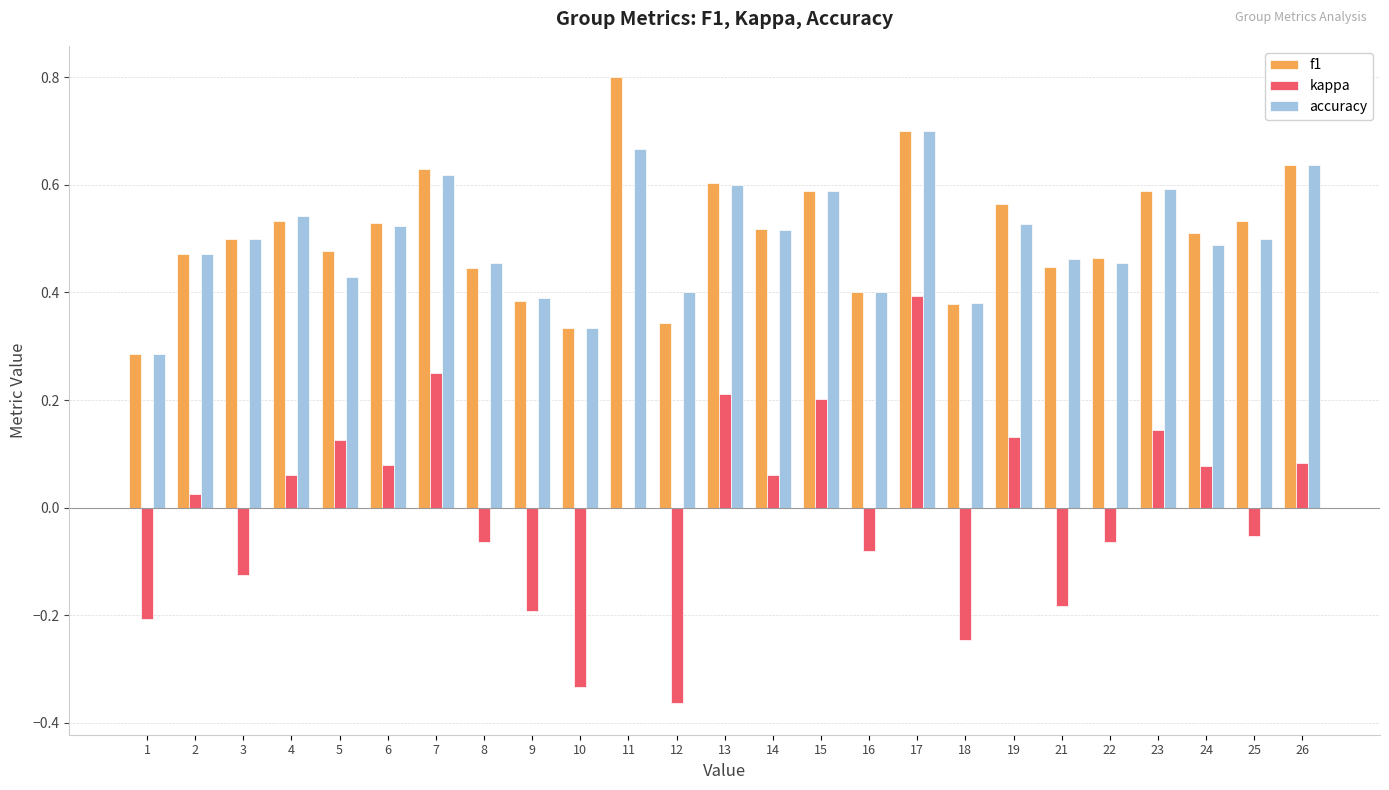

At which category is the sum across all series the highest?

17